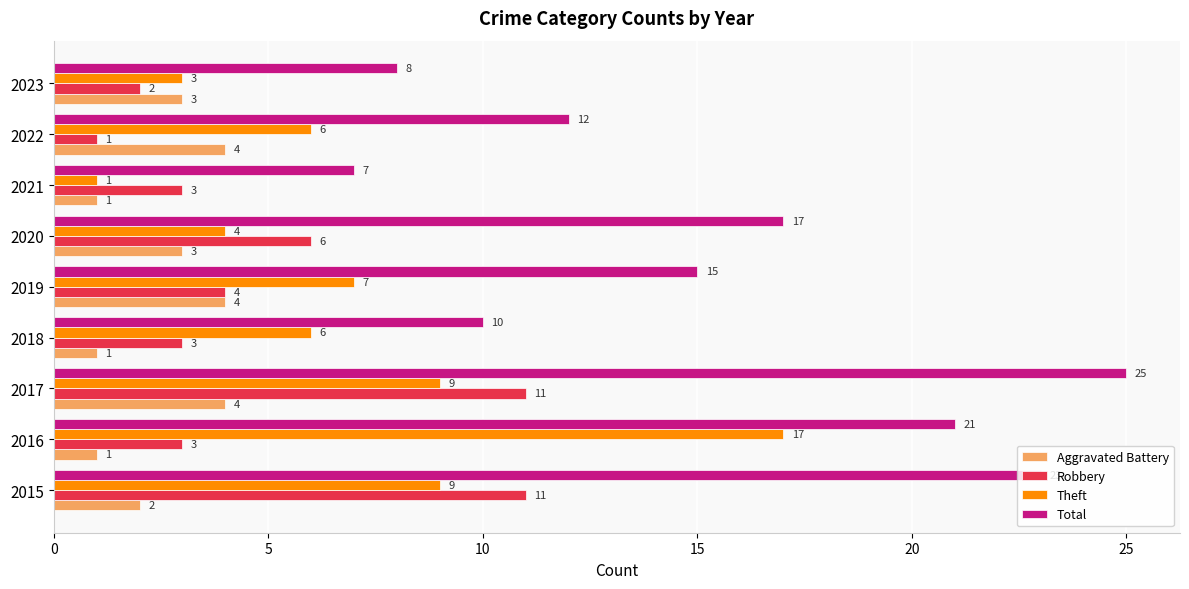

List the series in order of their overall mean, highest first.

Total, Theft, Robbery, Aggravated Battery